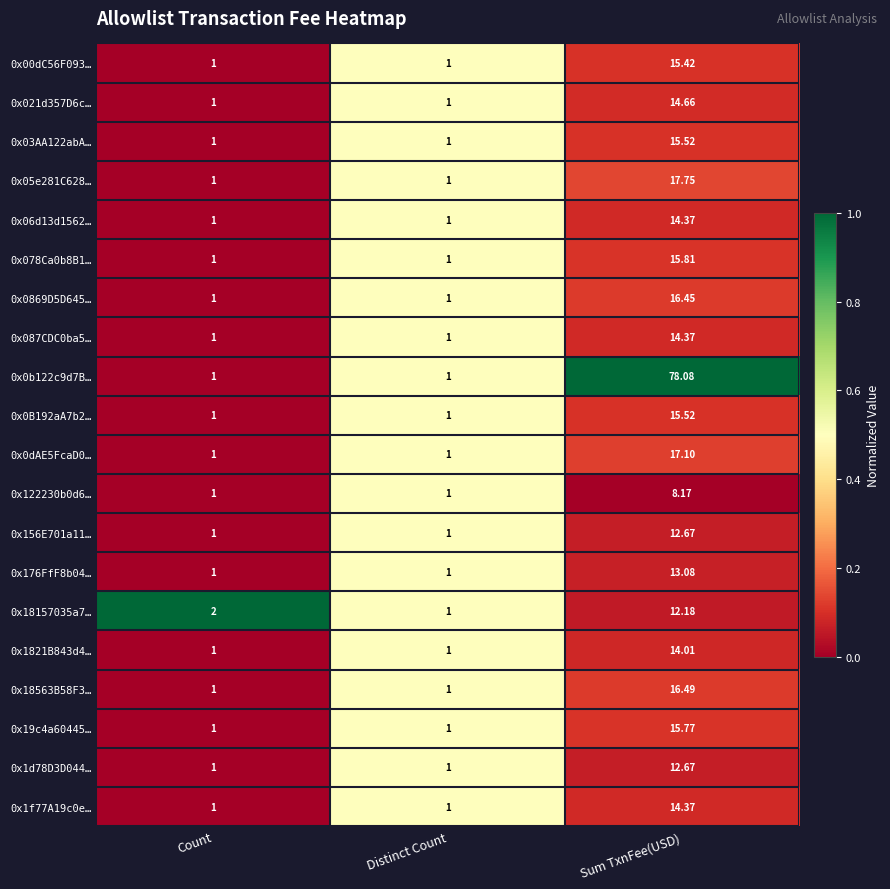

At which label is 0x18157035a7… closest to 6?

Count